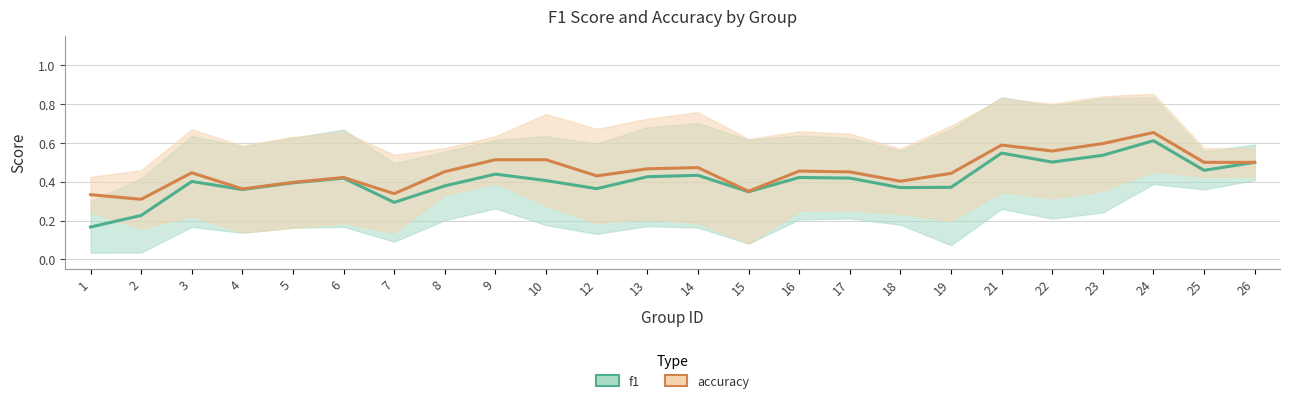

What is the average value of the accuracy series?

0.5